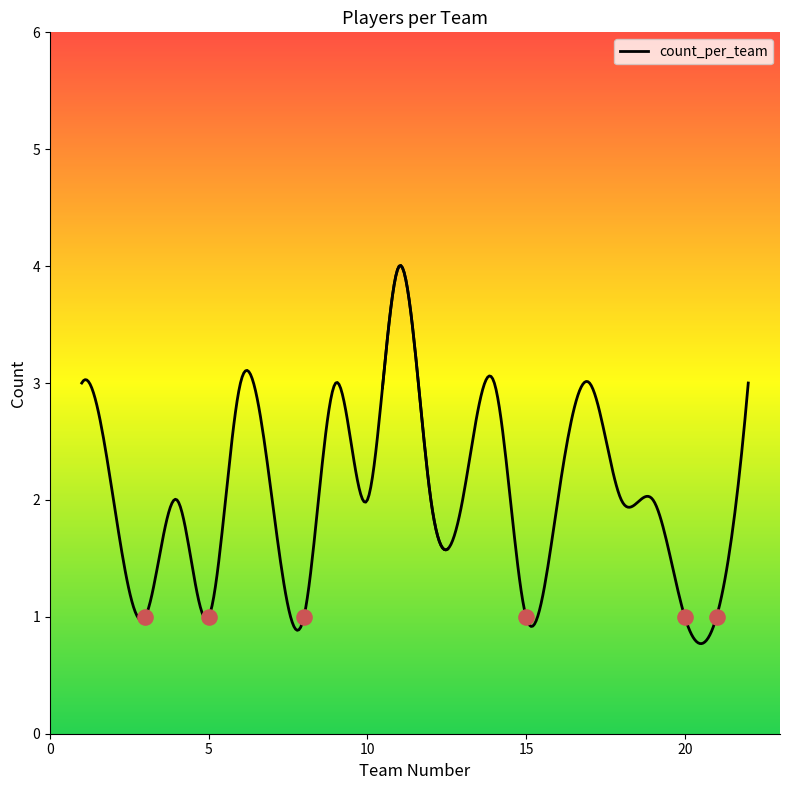

What is the ratio of the value at 2 to the value at 8?

2.0